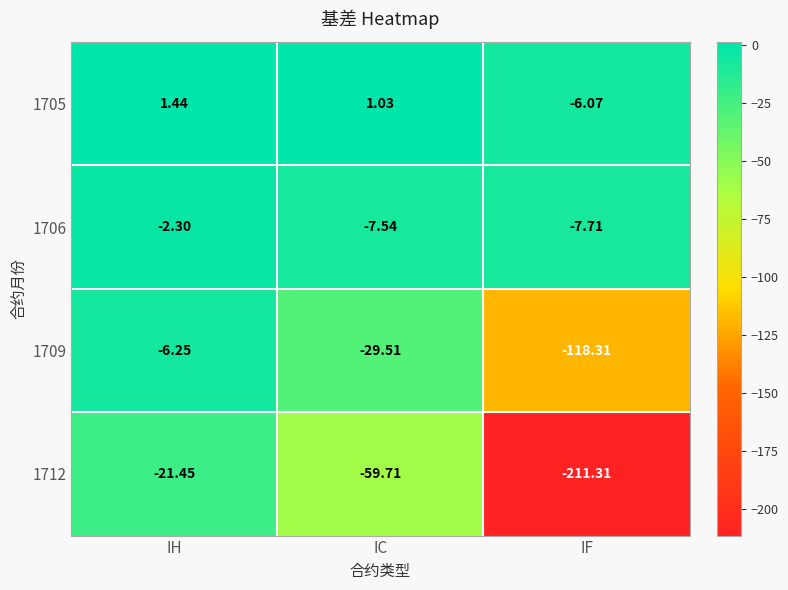

Is the value of 1709 at IC greater than the value of 1712 at IH?

No